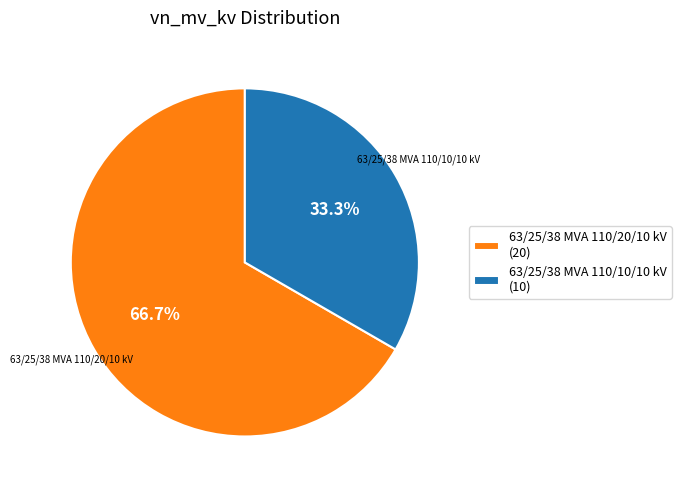

To the nearest percent, what percentage of the pie is 63/25/38 MVA 110/10/10 kV?

33%